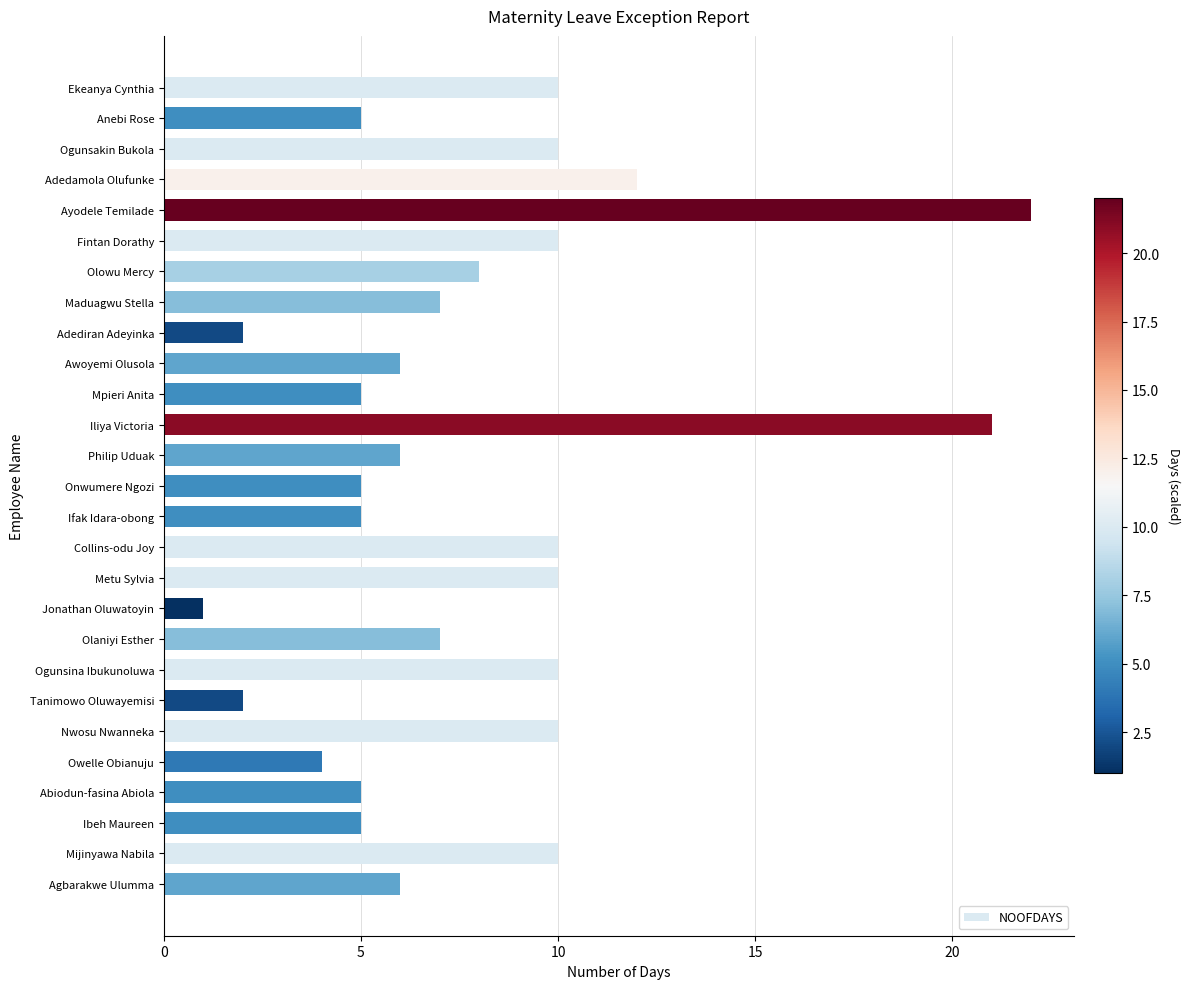

What is the sum of all values?

214